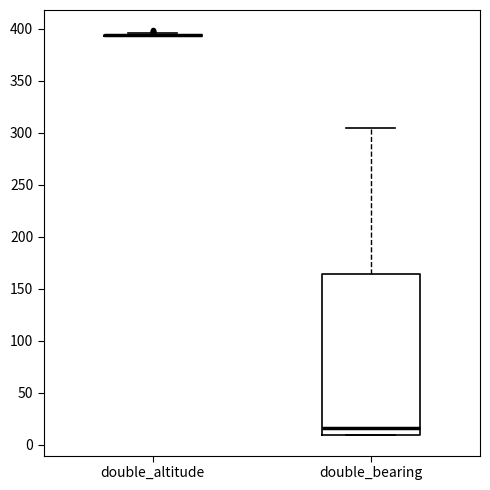

Where does the median line of the box for double_bearing sit on the y-axis? The values are not printed on the chart, so give them approximately, as read against the axis.

15